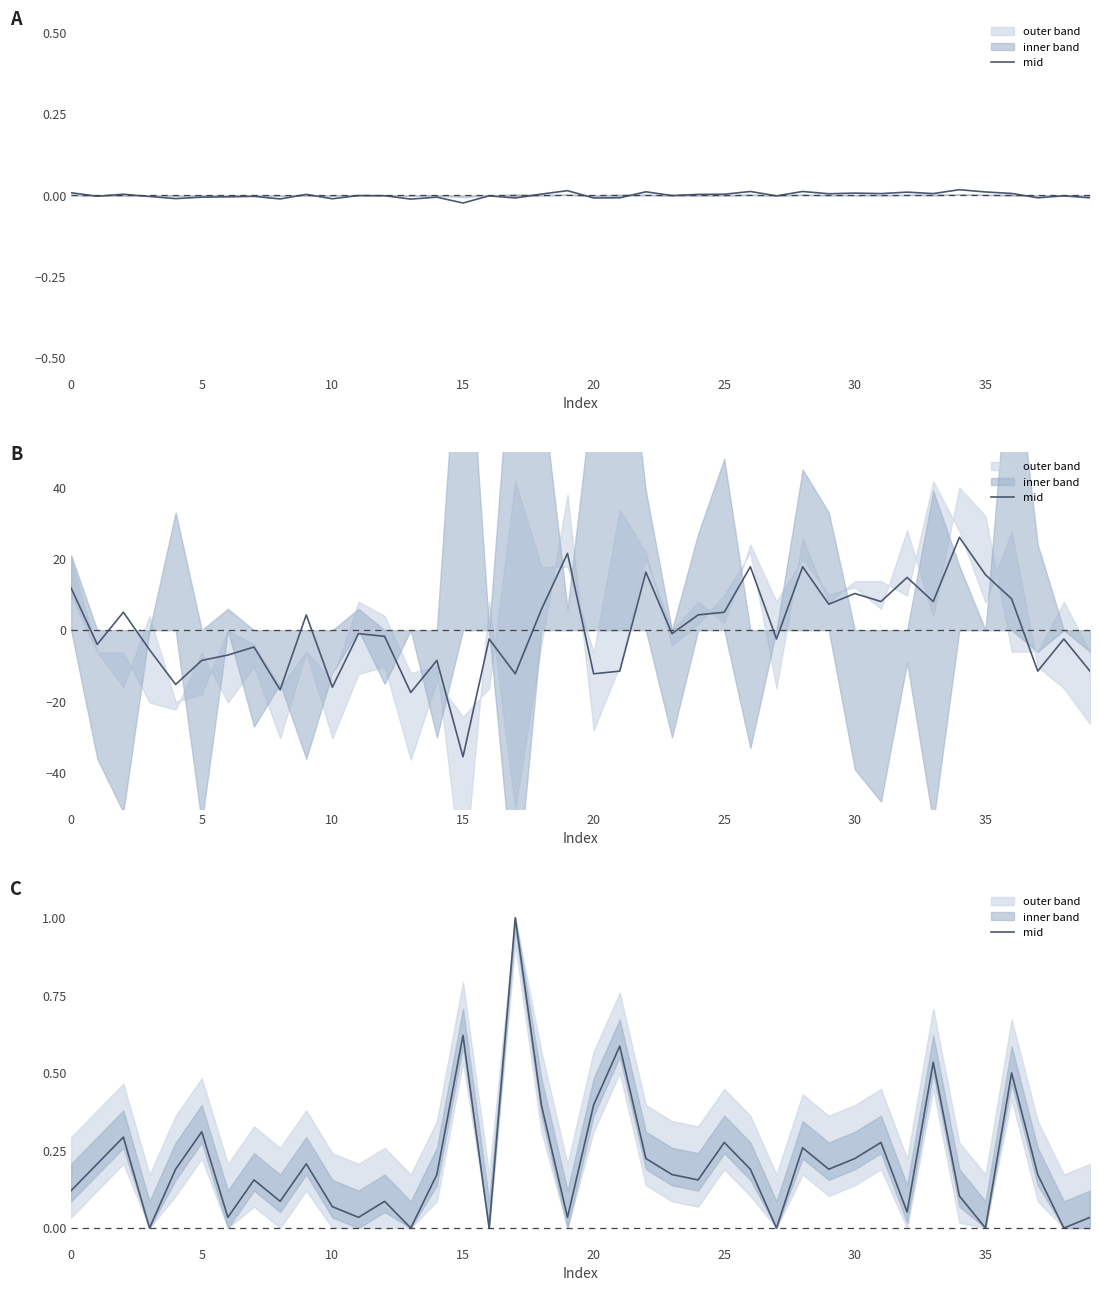

Reading left to right, extract all data points from this chart.

0.1	0.2	0.3	0.0	0.2	0.3	0.0	0.2	0.1	0.2	0.1	0.0	0.1	0.0	0.2	0.6	0.0	1.0	0.4	0.0	0.4	0.6	0.2	0.2	0.2	0.3	0.2	0.0	0.3	0.2	0.2	0.3	0.1	0.5	0.1	0.0	0.5	0.2	0.0	0.0